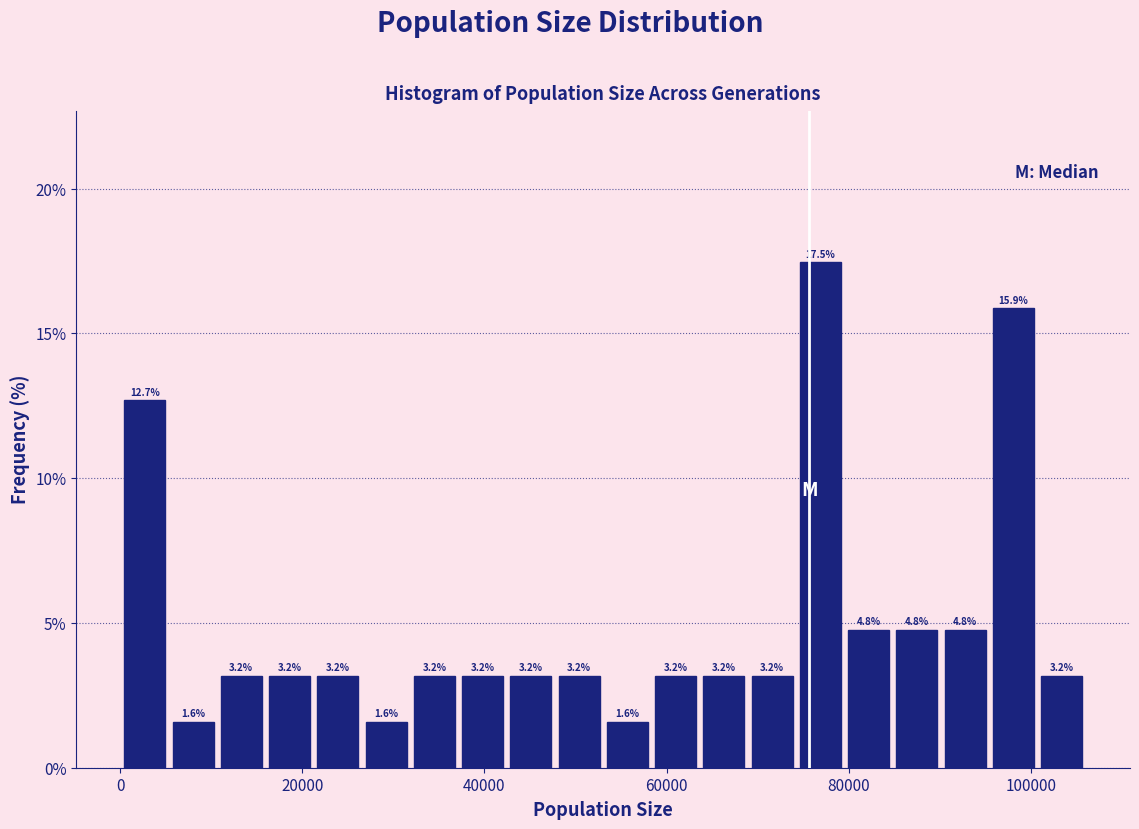

Around what value on the x-axis is the tallest bar? Give the approximate position of its centre, as read against the axis.

76000